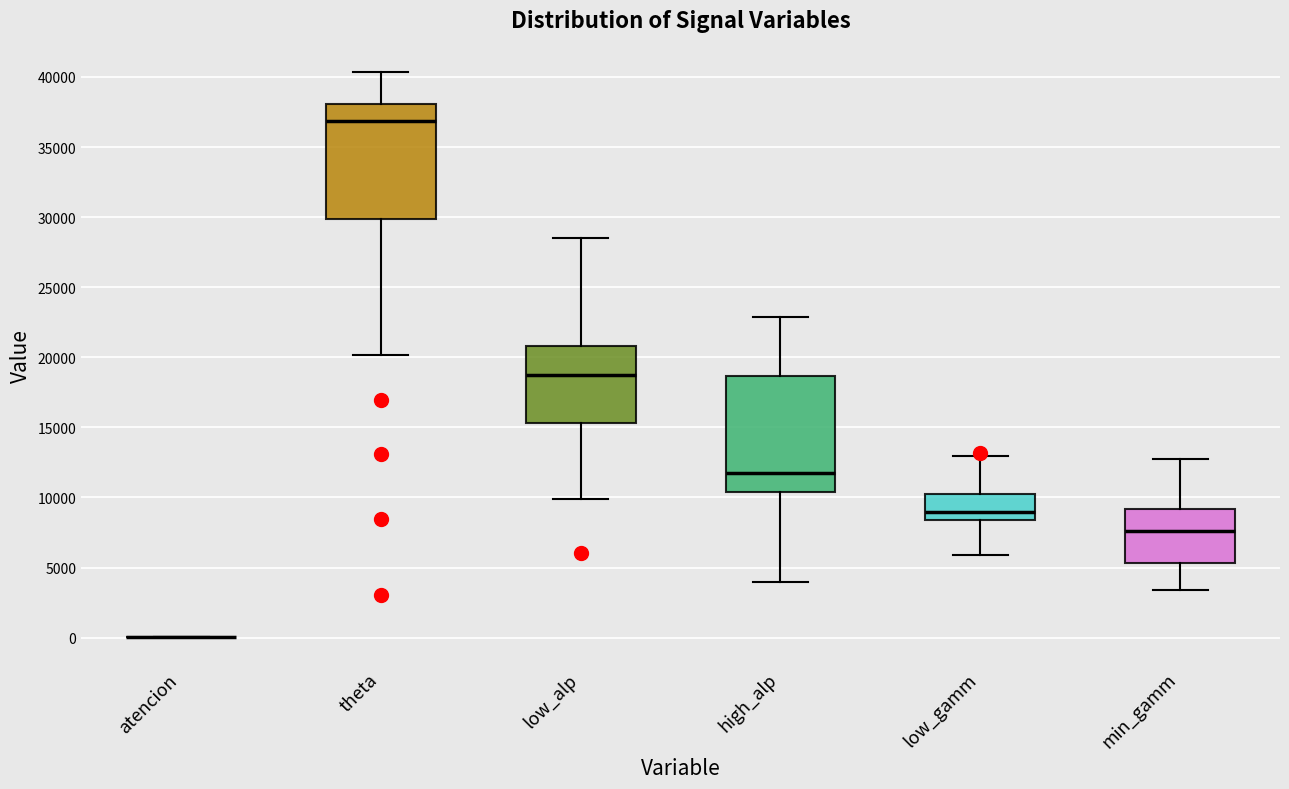

Where does the upper whisker of the box for high_alp end on the y-axis? The values are not printed on the chart, so give them approximately, as read against the axis.

23000